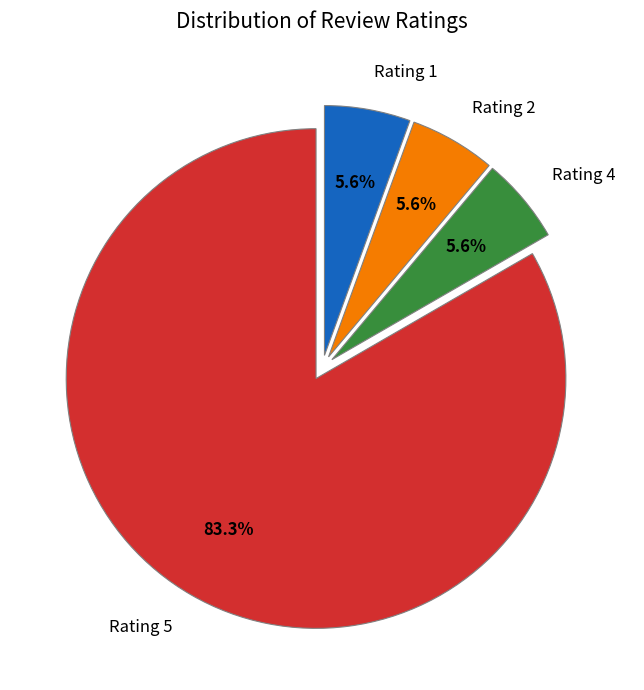

Is there any slice that represents more than half of the pie?

Yes